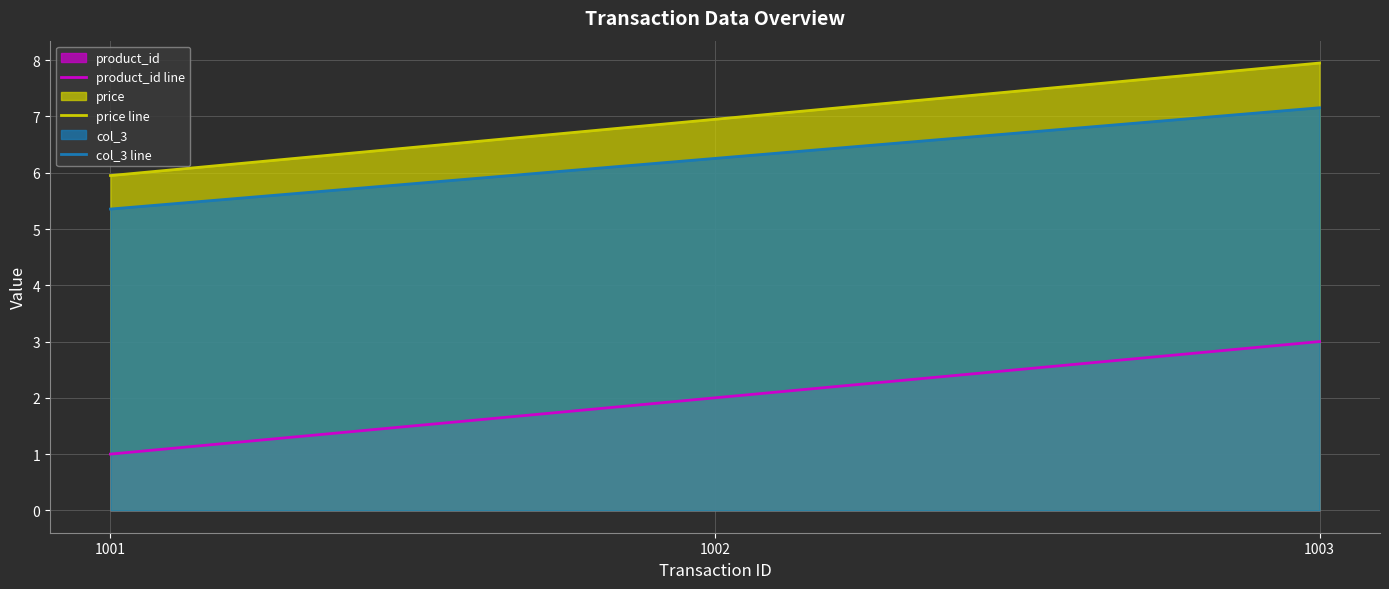

The col_3 line series shows 5.4 at 1001. True or false?

True